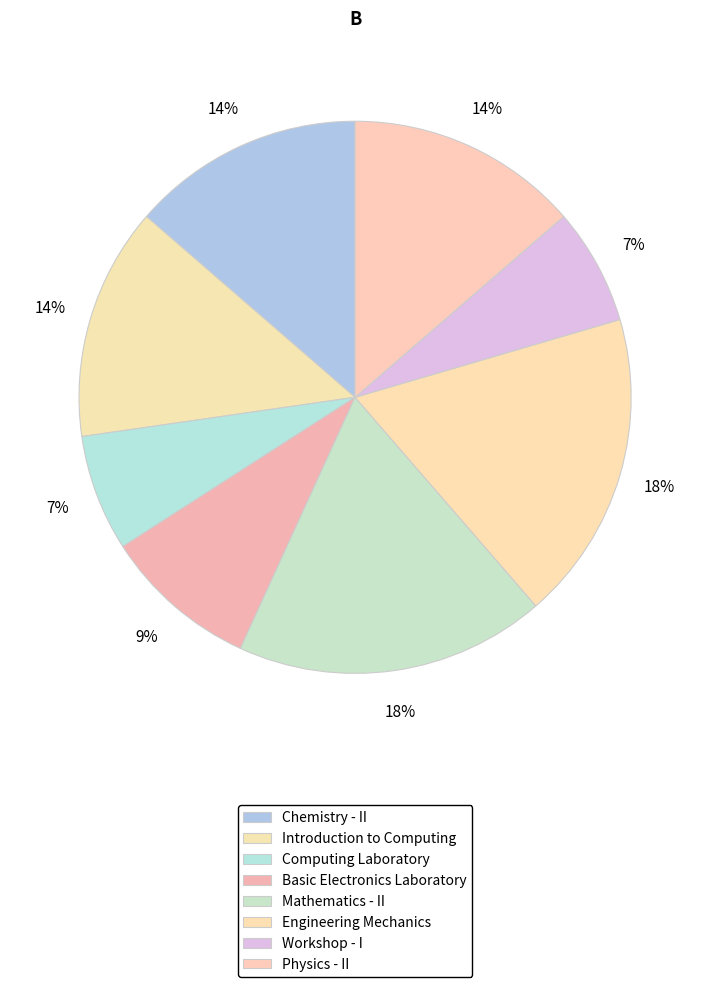

What is the smallest slice in the pie chart?

Computing Laboratory